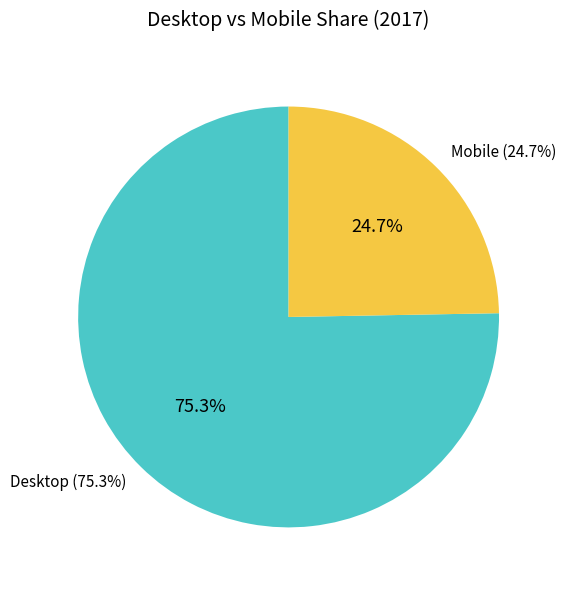

What percentage is the Desktop slice, to the nearest percent?

75%